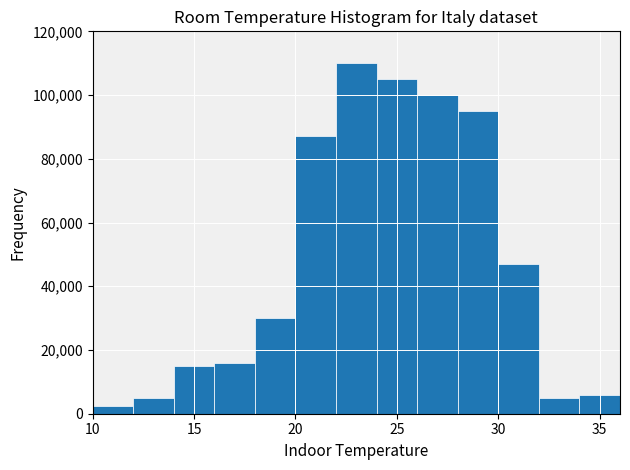

Reading left to right, transcribe this chart: for each bar, give the range it covers on the x-axis and its height. The values are not printed on the chart, so give them approximately, as read against the axis.

10 to 12: 2000
12 to 14: 6000
14 to 16: 16000
16 to 18: 16000
18 to 20: 30000
20 to 22: 88000
22 to 24: 110000
24 to 26: 106000
26 to 28: 100000
28 to 30: 96000
30 to 32: 48000
32 to 34: 6000
34 to 36: 6000